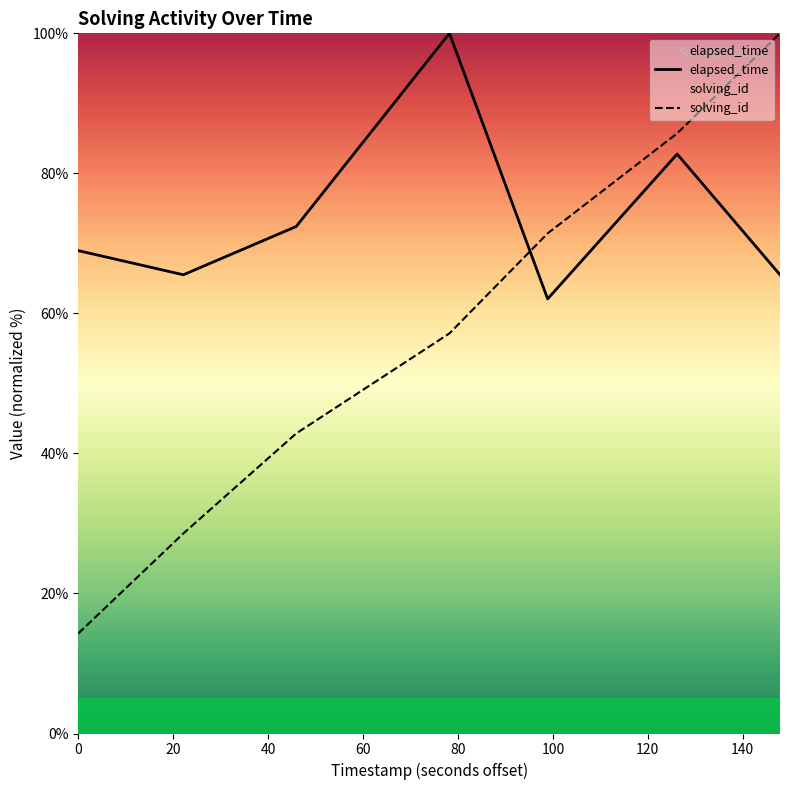

Which series has the largest total across all categories?

elapsed_time